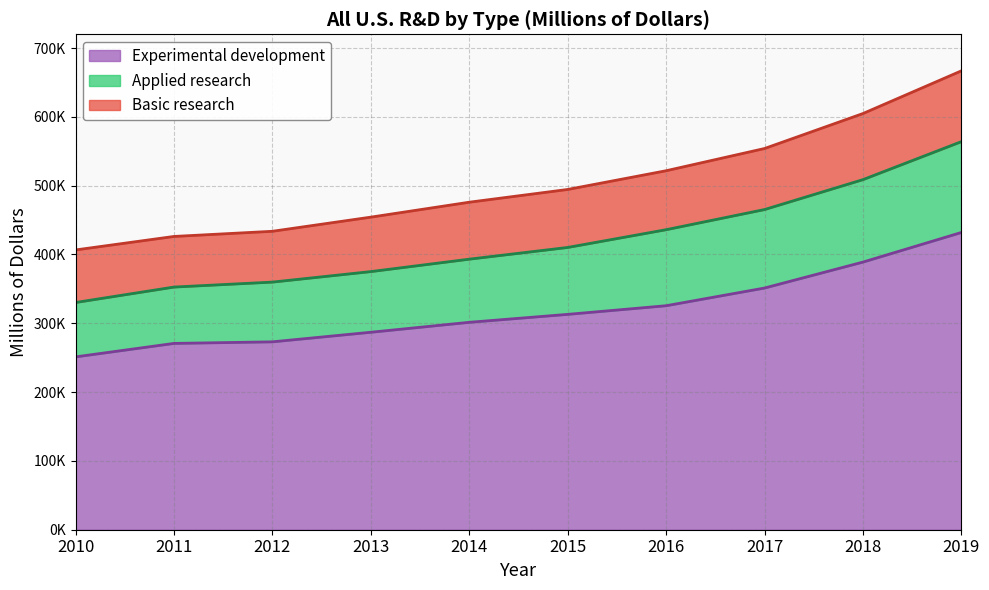

List the labels in order of Basic research value, smallest first.

2010, 2011, 2012, 2013, 2014, 2015, 2016, 2017, 2018, 2019